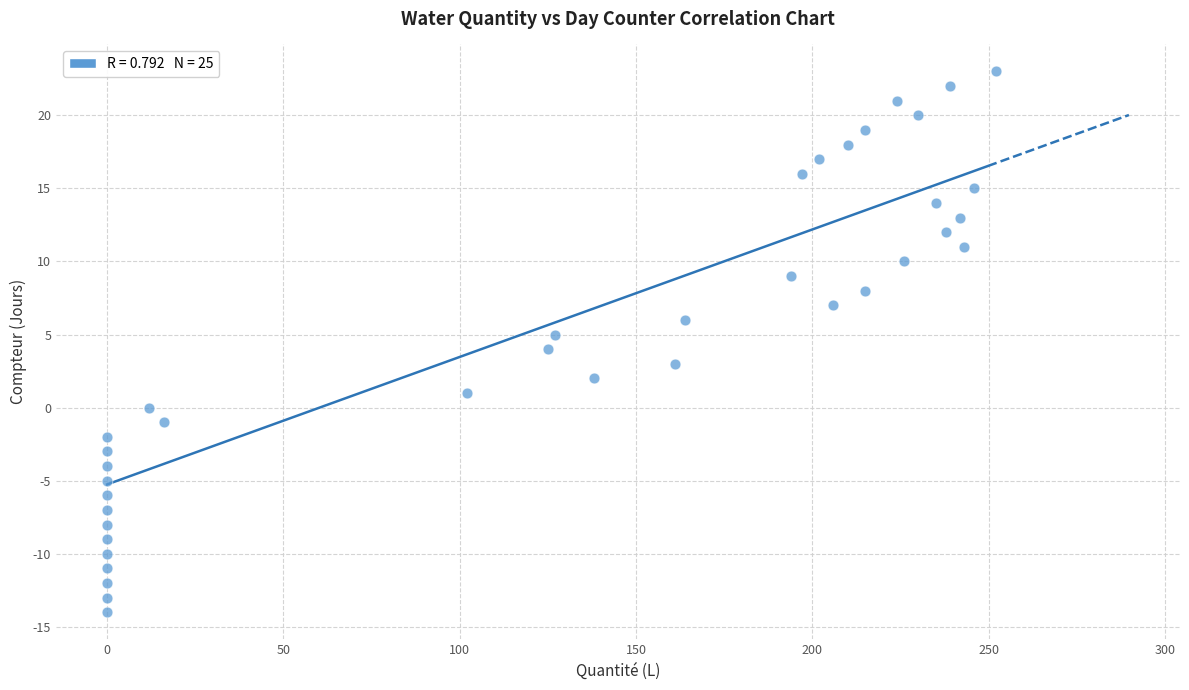

What is the range of Y values (max minus min)?

37